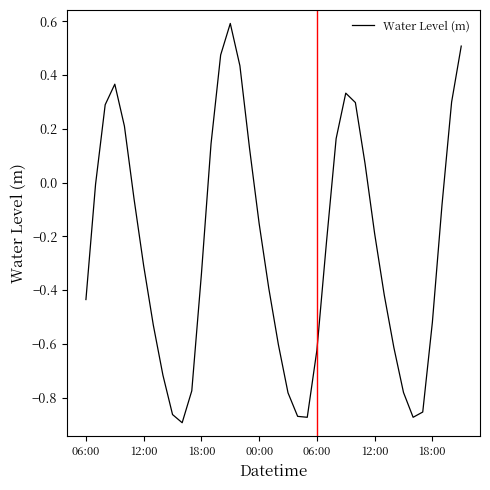

What is the difference between the maximum and minimum values?

1.5